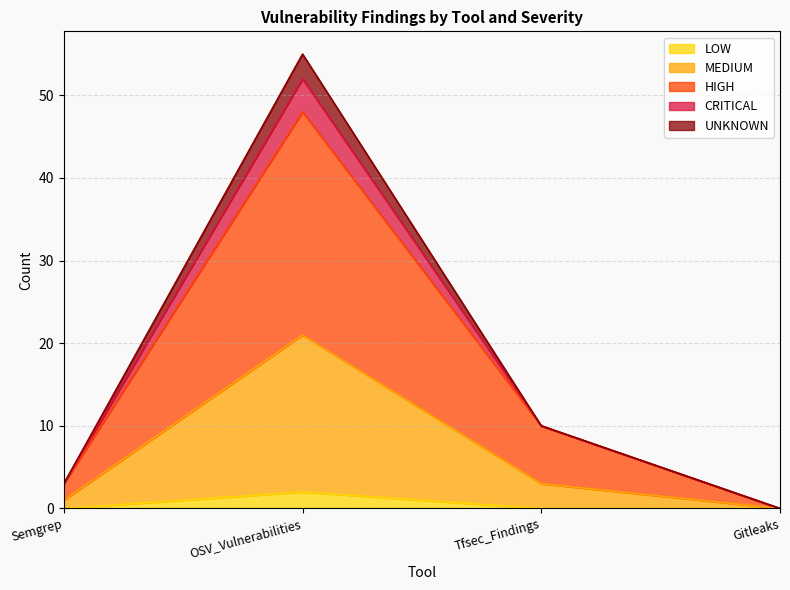

What is the total value across all series at OSV_Vulnerabilities?

55